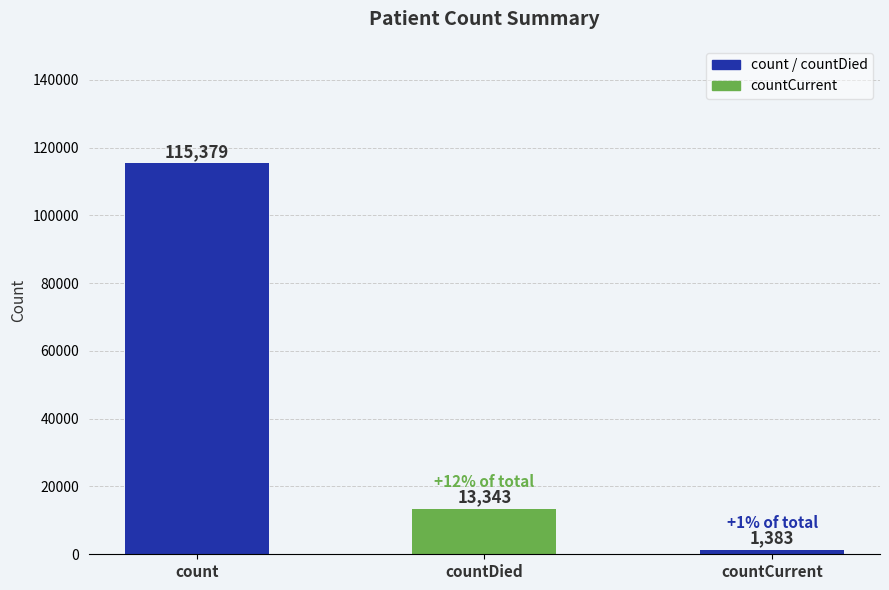

What is the label of the 2nd bar from the right?

countDied